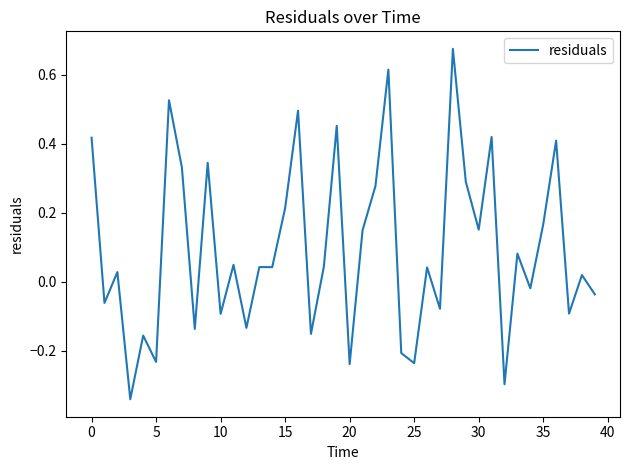

Count the number of data series in this chart.

1